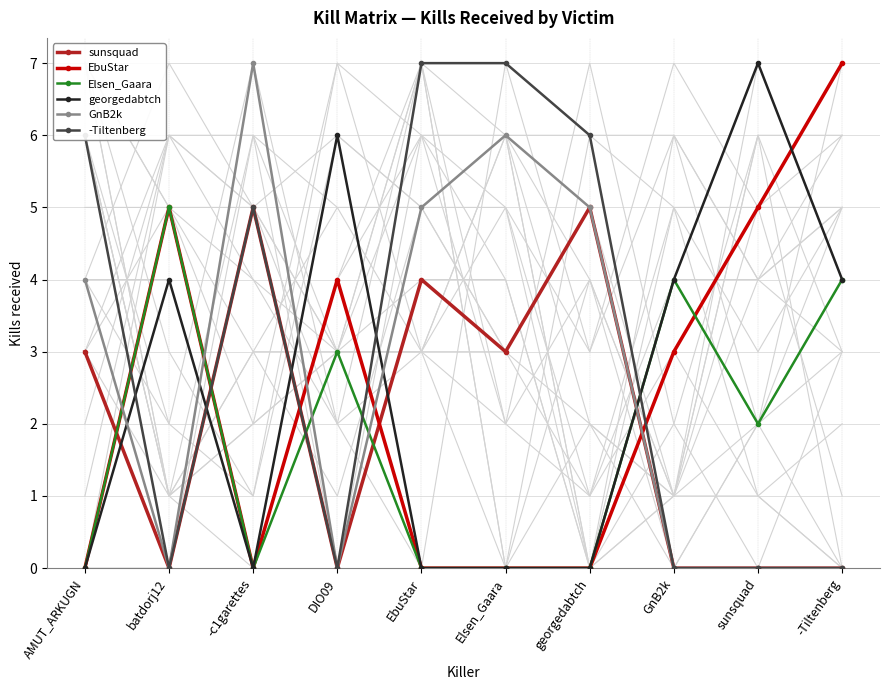

Which series has the widest spread of values?

EbuStar